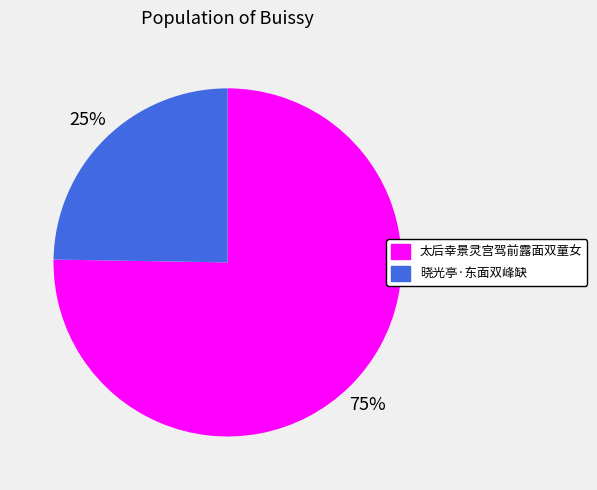

To the nearest percent, what is the combined percentage of 太后幸景灵宫驾前露面双童女 and 晓光亭·东面双峰缺?

100%